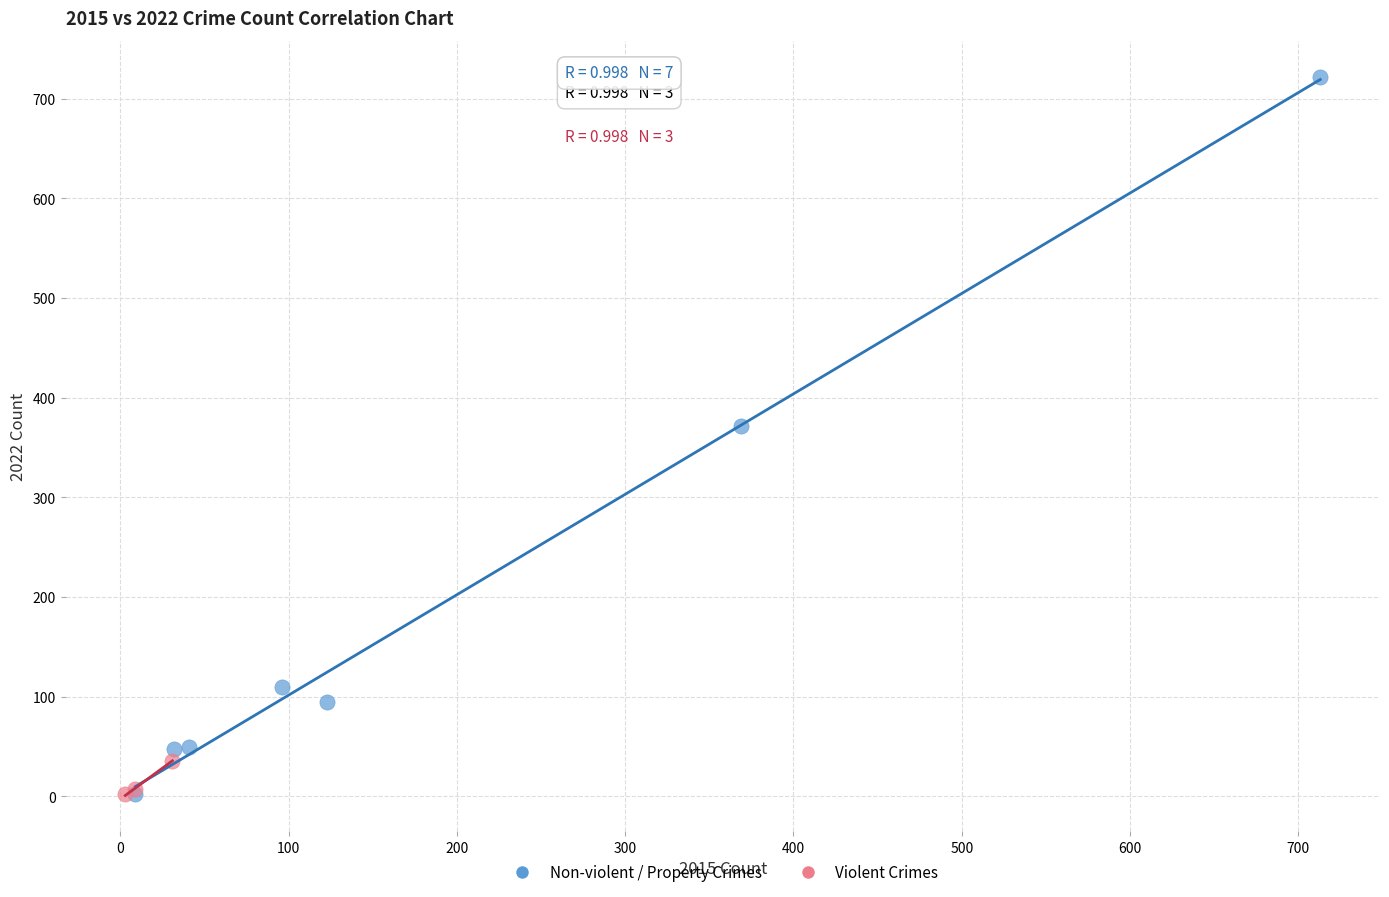

Which series has the widest spread of Y values?

Non-violent / Property Crimes